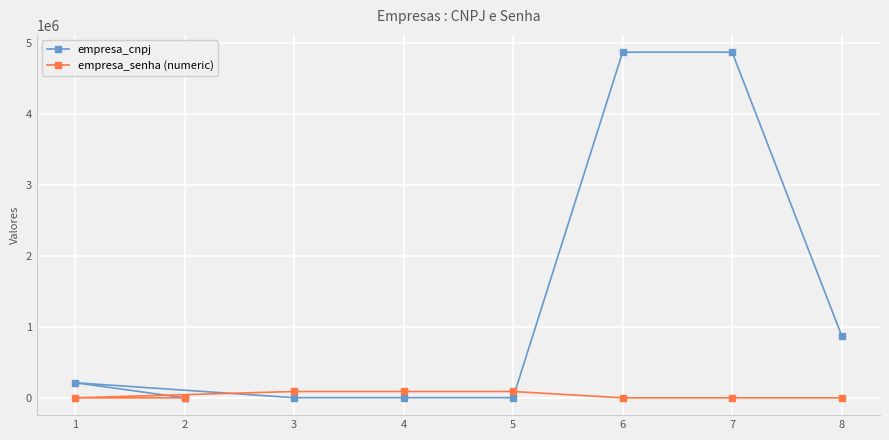

The empresa_cnpj series shows 3689 at 5. True or false?

False